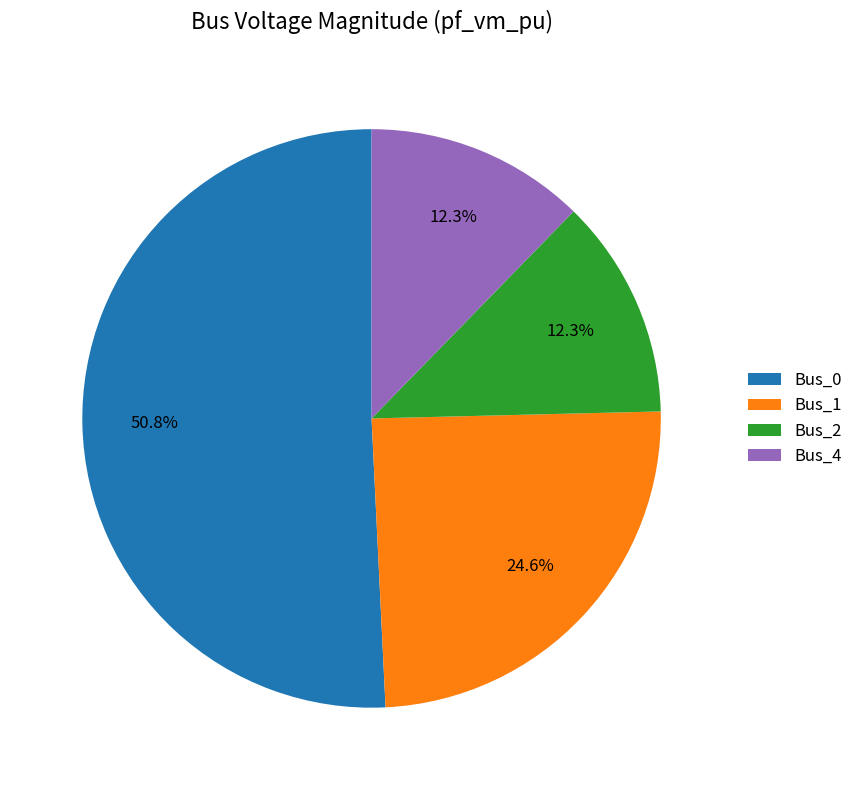

Which category accounts for the majority?

Bus_0